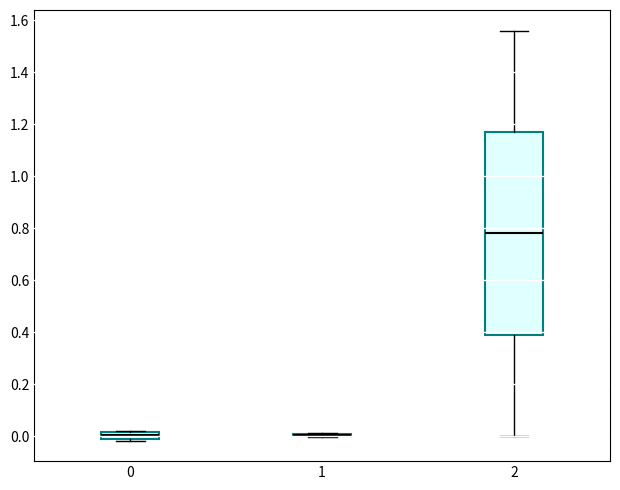

Where does the median line of the box at x = 0 sit on the y-axis? The values are not printed on the chart, so give them approximately, as read against the axis.

0.00